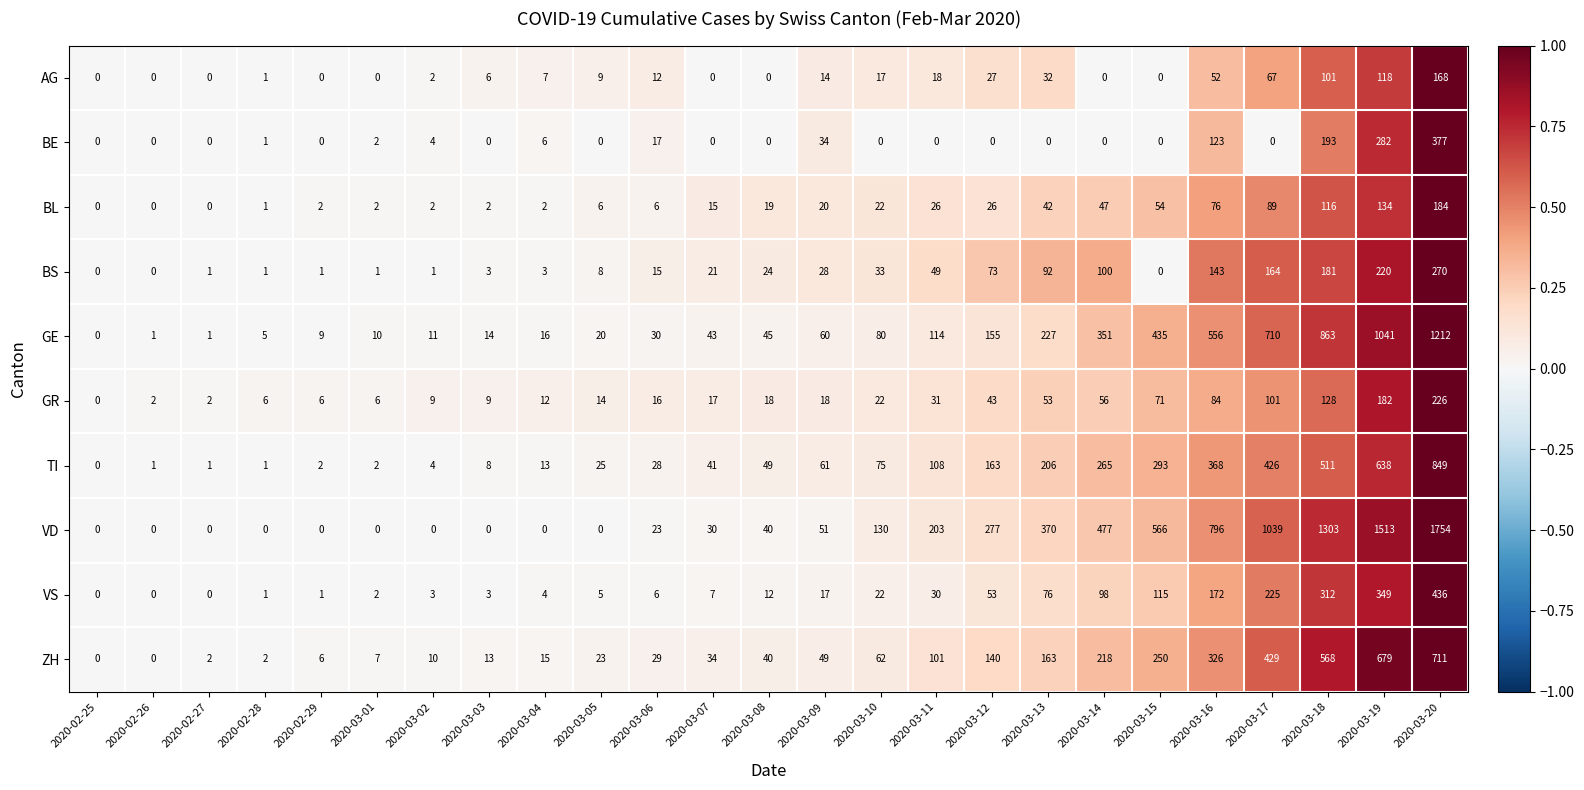

What is the total value across all series at 2020-03-01?

32